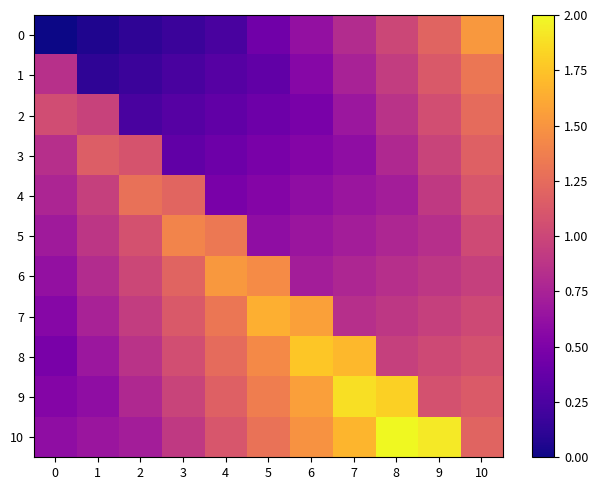

At which category is the sum across all series the highest?

10